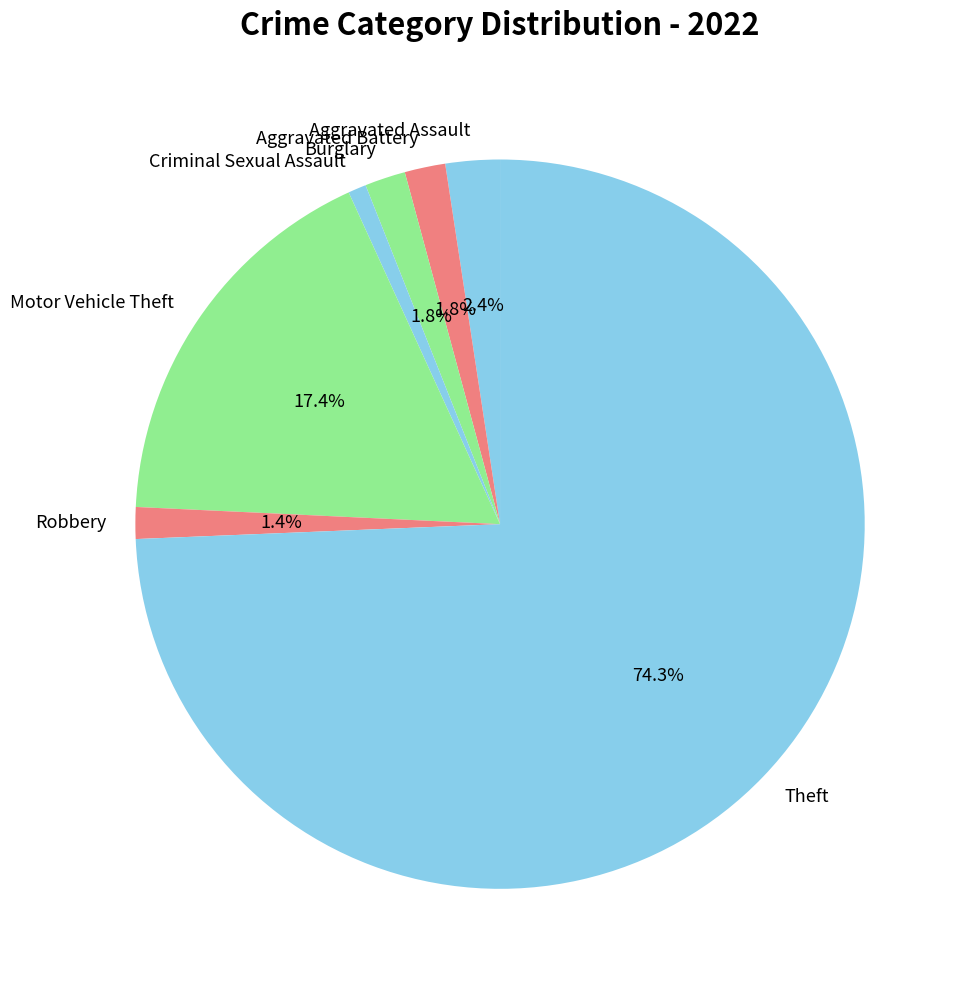

Which category has the biggest portion of the pie?

Theft